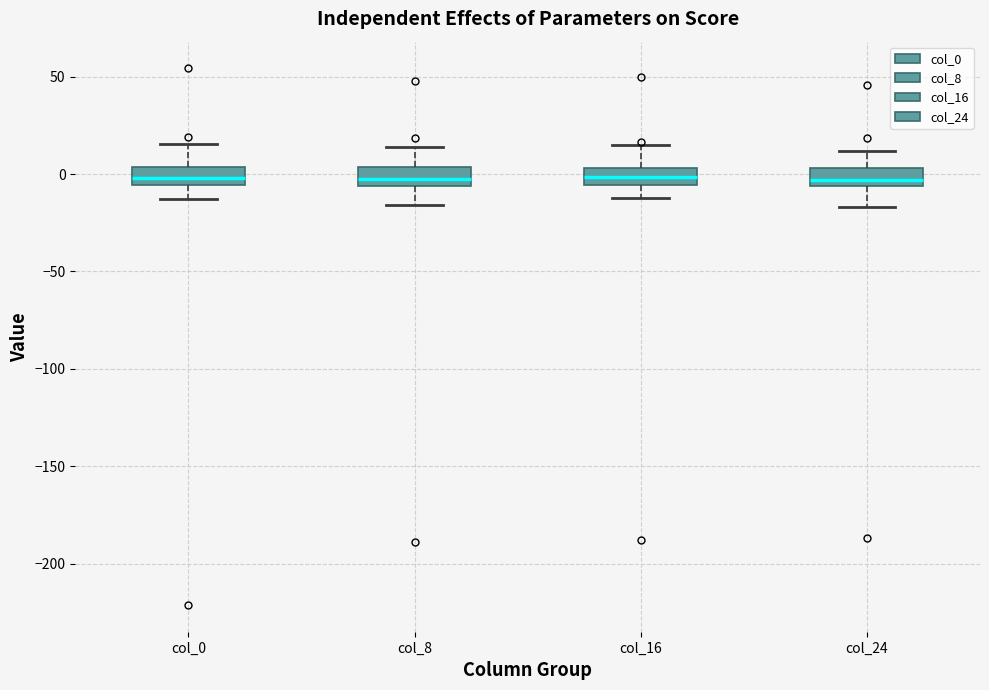

Where is the lower edge of the box for col_0 on the y-axis? The values are not printed on the chart, so give them approximately, as read against the axis.

-5